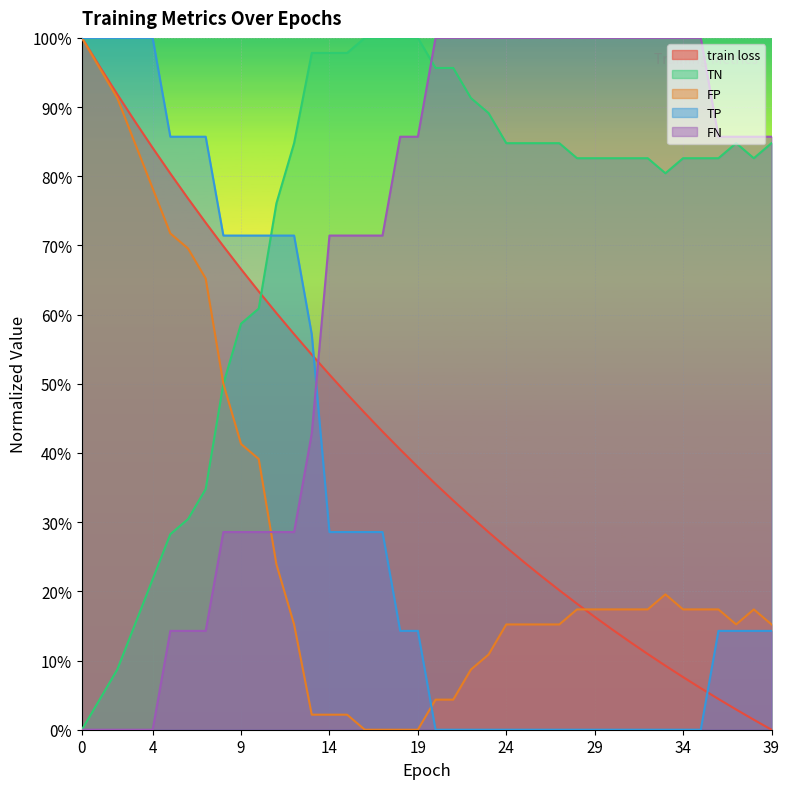

List the labels in order of TN value, smallest first.

0, 1, 2, 3, 4, 5, 6, 7, 8, 9, 10, 11, 33, 28, 29, 30, 31, 32, 34, 35, 36, 38, 12, 24, 25, 26, 27, 37, 39, 23, 22, 20, 21, 13, 14, 15, 16, 17, 18, 19